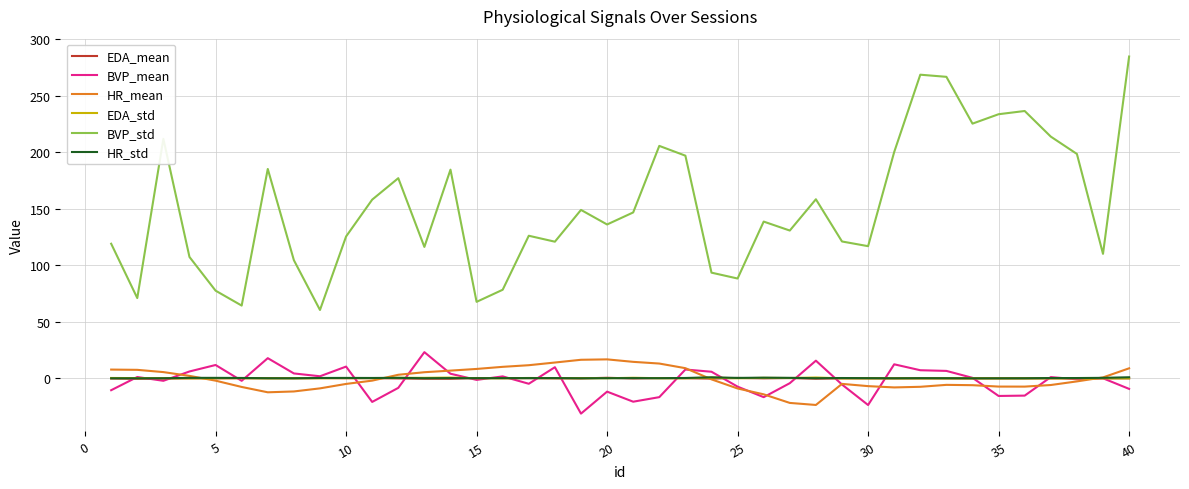

What is the maximum value shown in the chart?

284.9